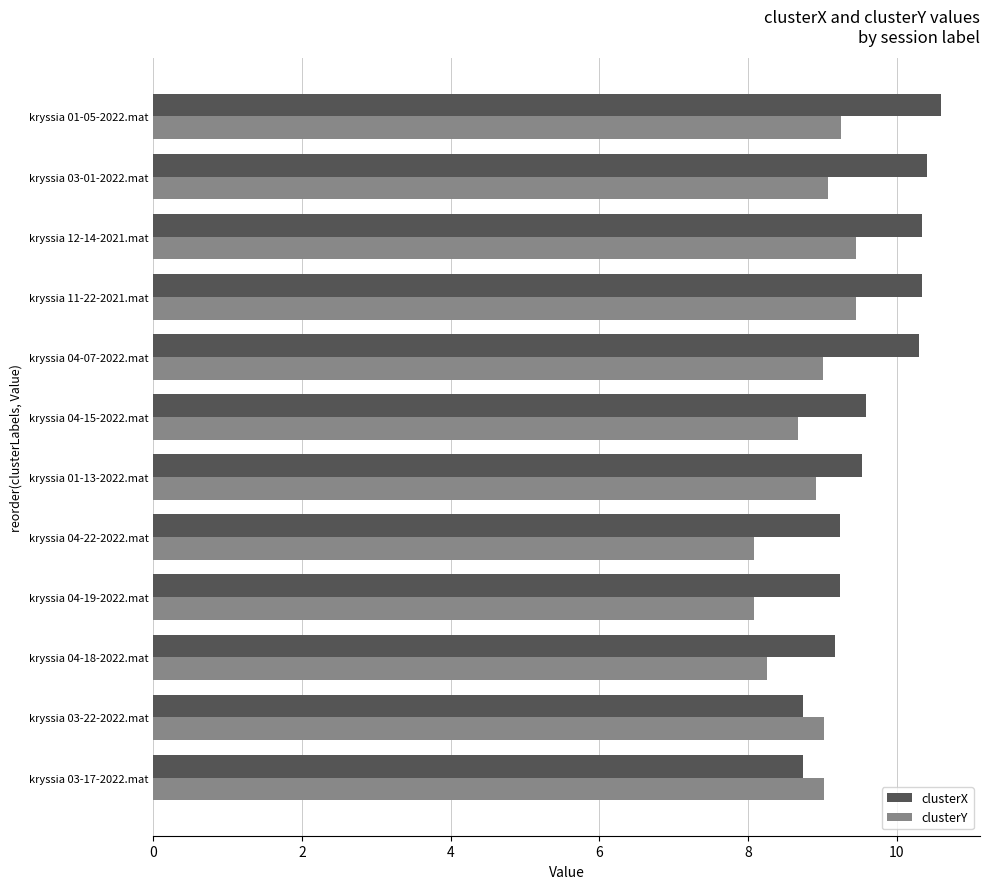

How many series are shown in this chart?

2